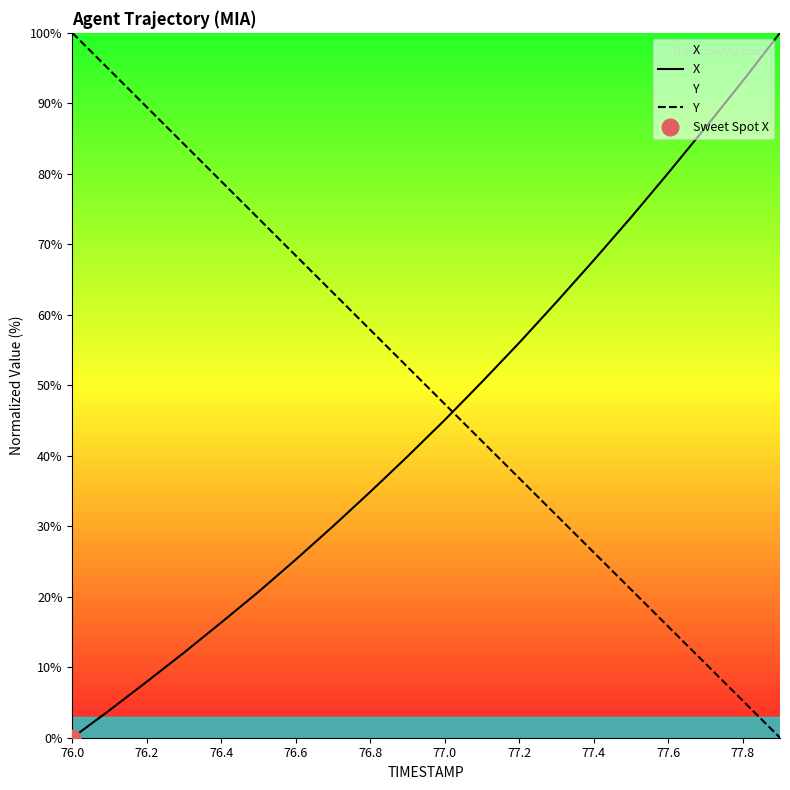

Which series has the largest total across all categories?

Y